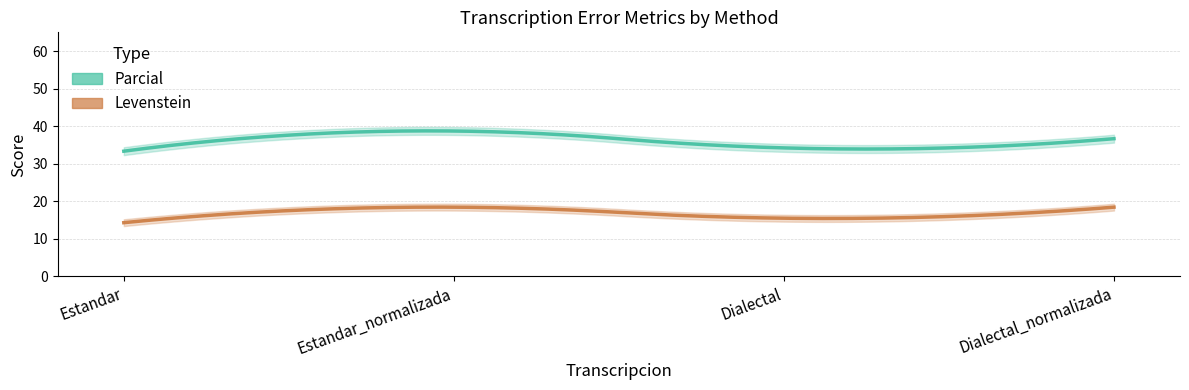

At which label does Levenstein reach its peak?

Estandar_normalizada